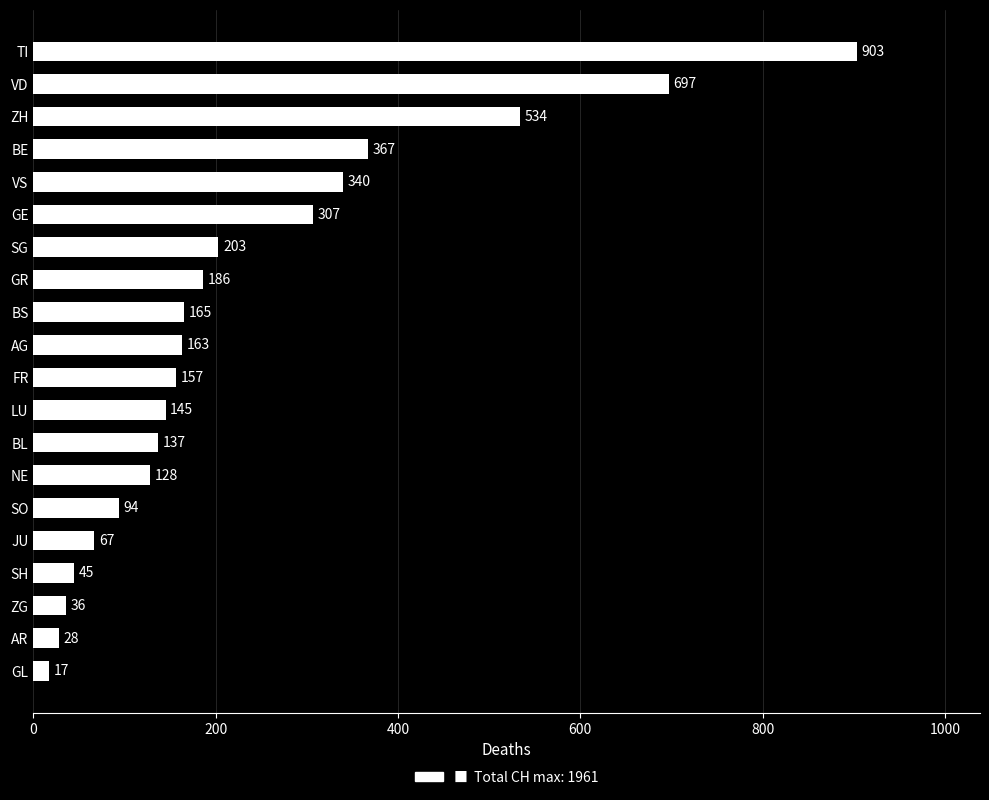

What is the sum of all values?

4719